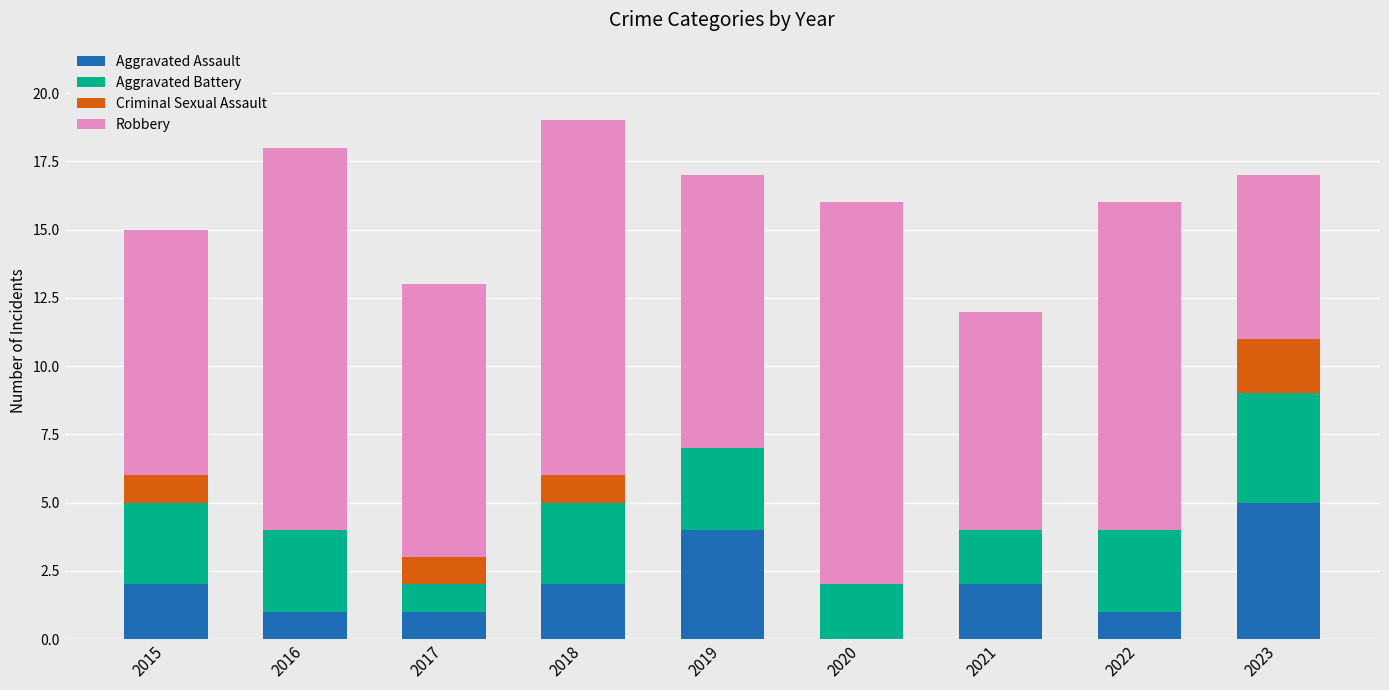

Which category has the highest value in the Aggravated Assault series?

2023